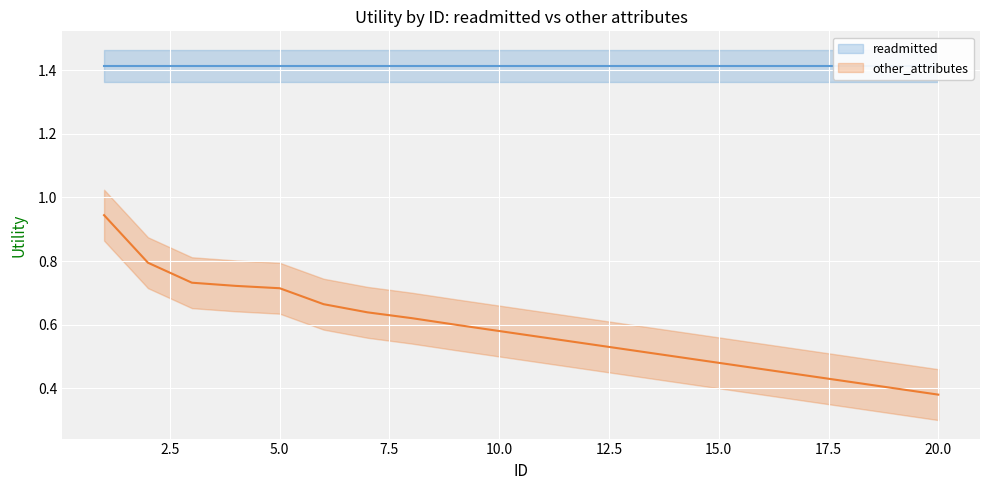

Reading right to left, extract all data points from this chart.

20=0.4	19=0.4	18=0.4	17=0.4	16=0.5	15=0.5	14=0.5	13=0.5	12=0.5	11=0.6	10=0.6	9=0.6	8=0.6	7=0.6	6=0.7	5=0.7	4=0.7	3=0.7	2=0.8	1=0.9